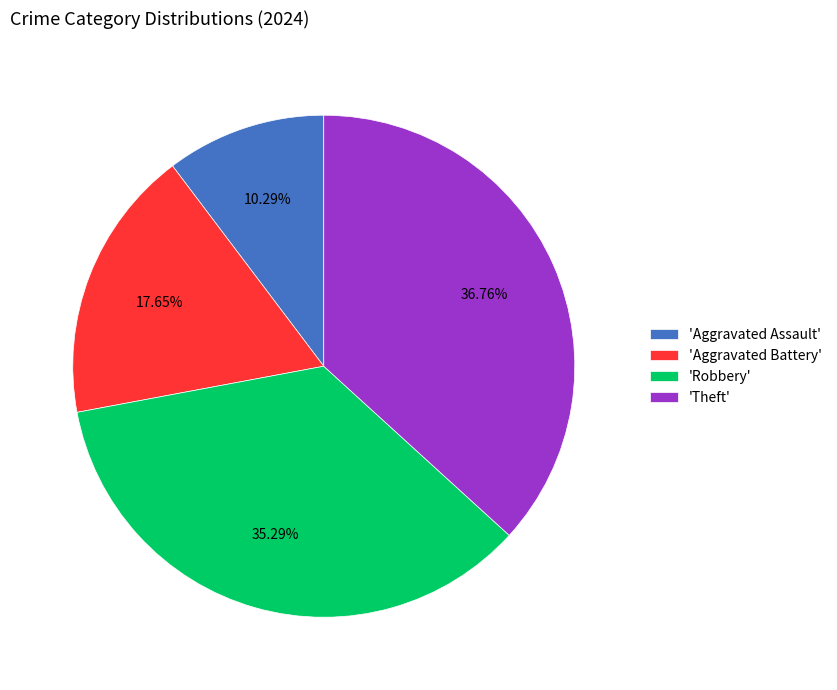

Rank the categories by value from highest to lowest.

'Theft', 'Robbery', 'Aggravated Battery', 'Aggravated Assault'